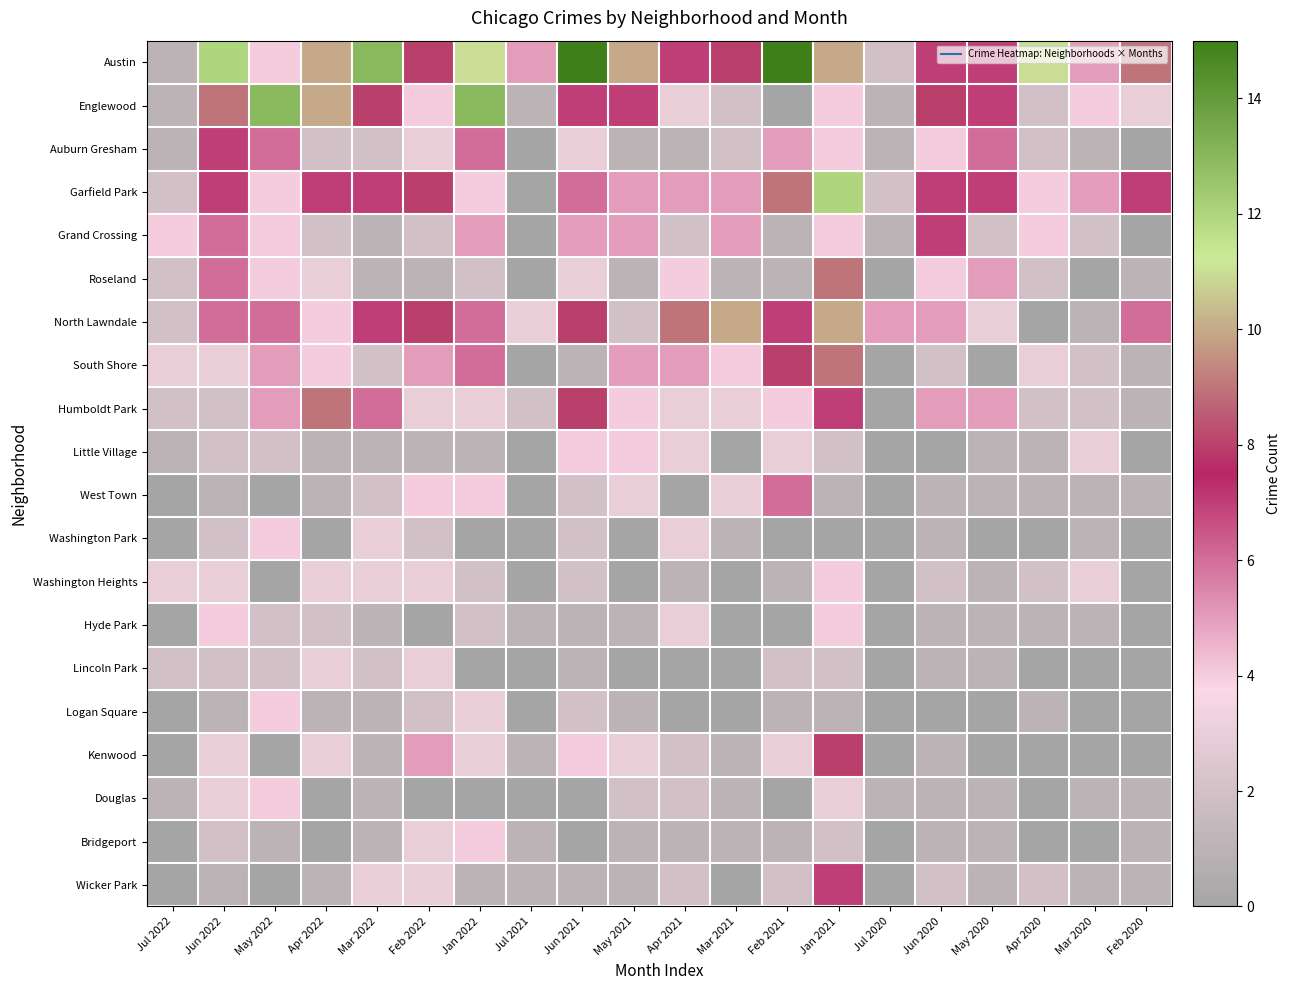

At Jun 2020, list the series in order from largest to smallest.

Englewood, Austin, Garfield Park, Grand Crossing, North Lawndale, Humboldt Park, Auburn Gresham, Roseland, South Shore, Washington Heights, Wicker Park, West Town, Washington Park, Hyde Park, Lincoln Park, Kenwood, Douglas, Bridgeport, Little Village, Logan Square